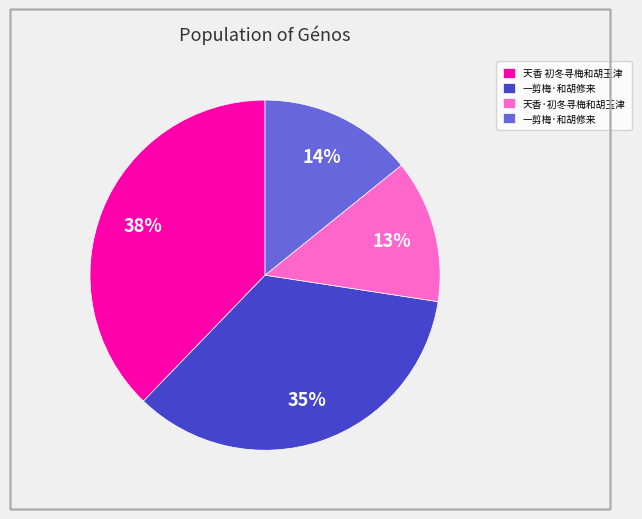

Is there a majority slice in this chart?

No